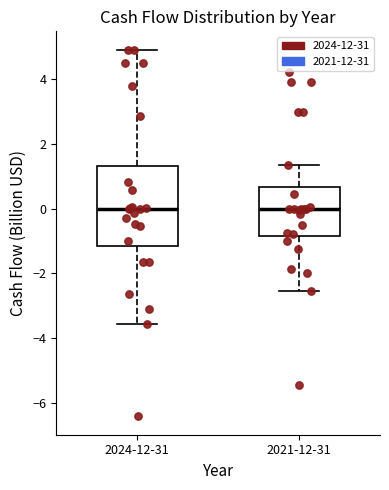

Comparing the boxes themselves (not the whiskers), which one is the tallest?

2024-12-31